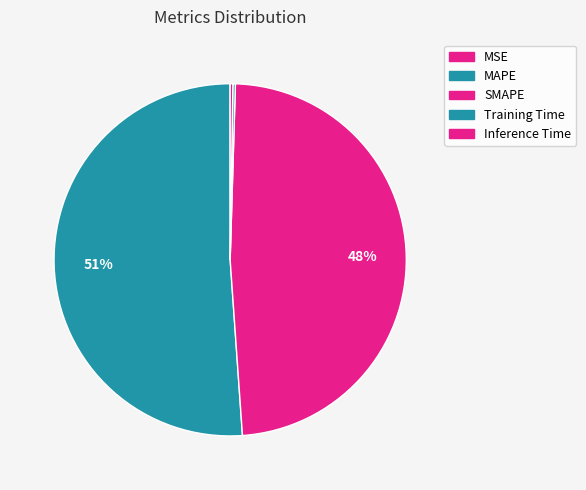

Count the number of slices in the pie.

5